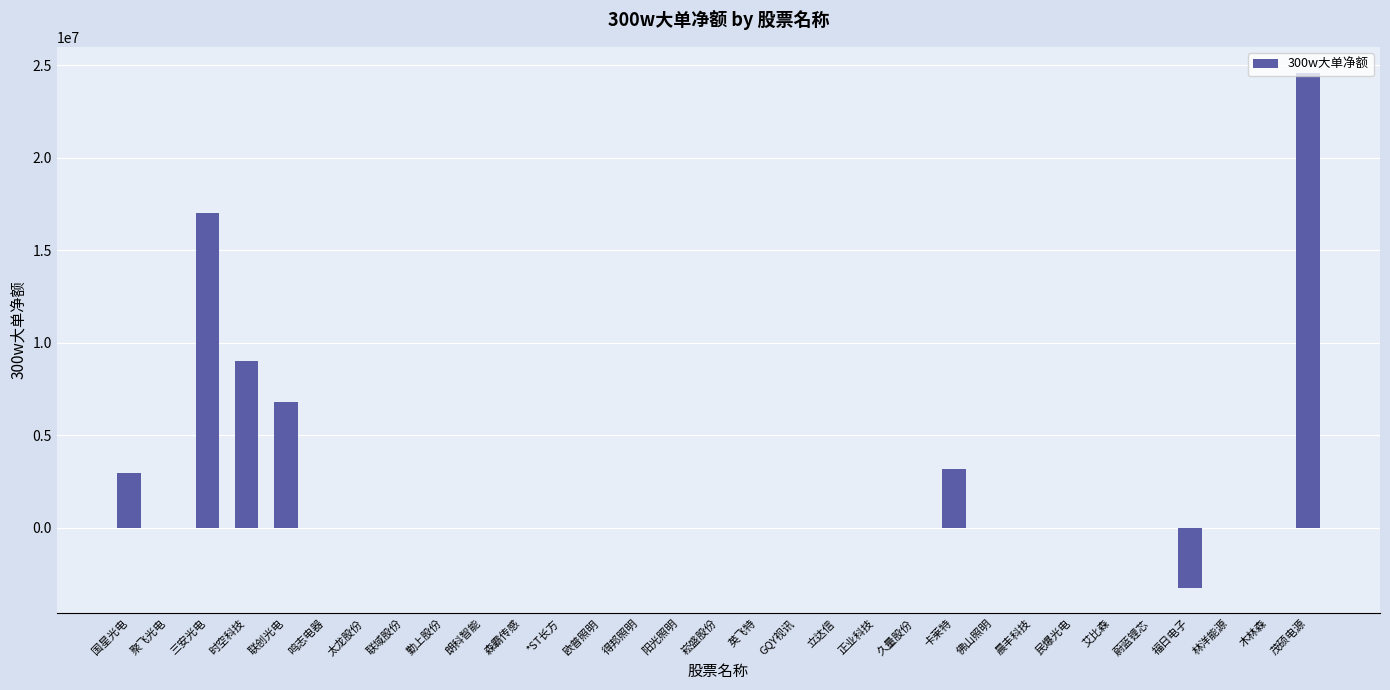

How many series are shown in this chart?

1